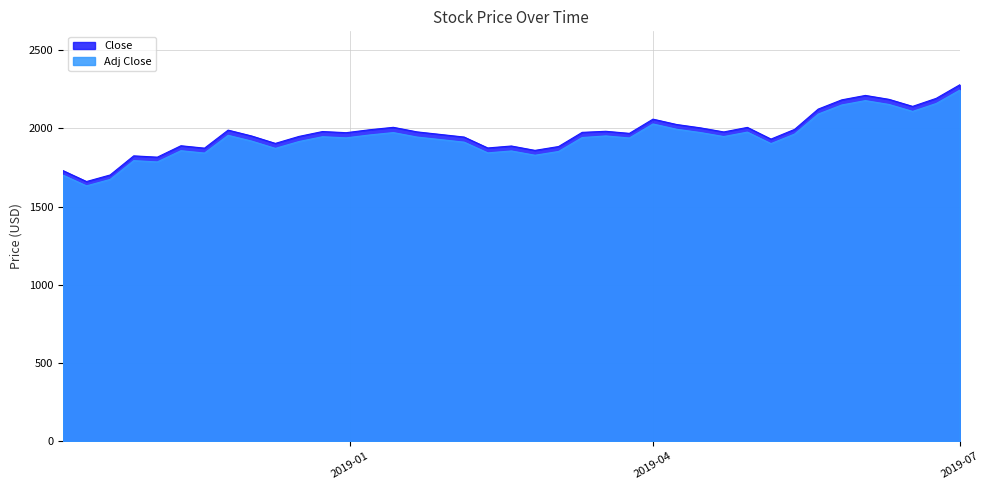

What is the sum of the Adj Close values at 2019-03-04 and 2019-06-03?

4030.1